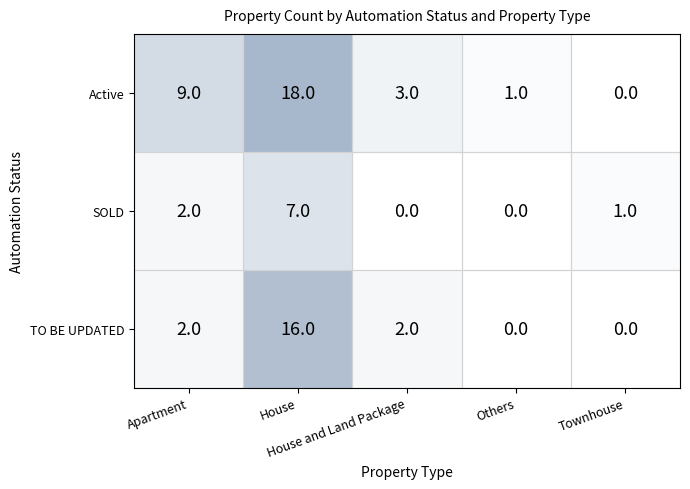

List the series in order of their overall mean, lowest first.

SOLD, TO BE UPDATED, Active